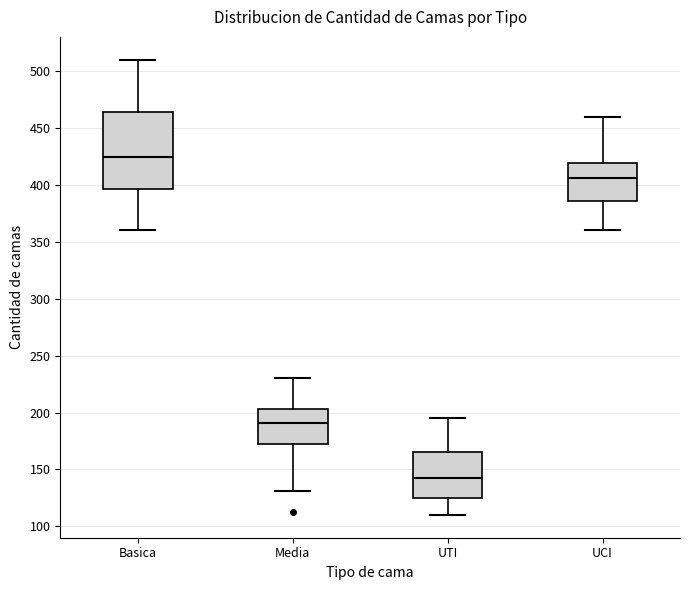

Which box is the tallest, from its lower edge to its upper edge?

Basica